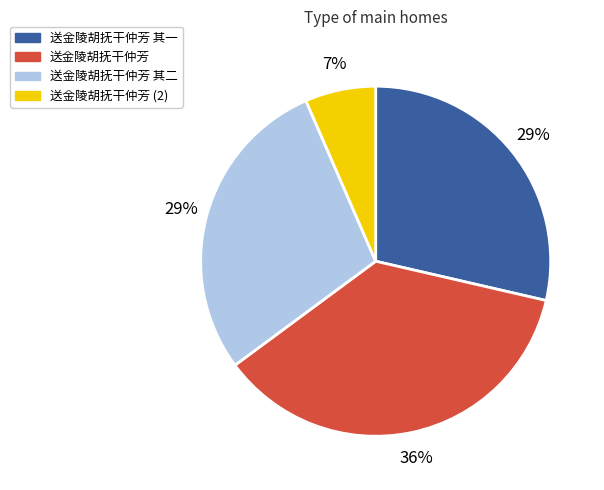

To the nearest percent, what is the average slice percentage?

25%